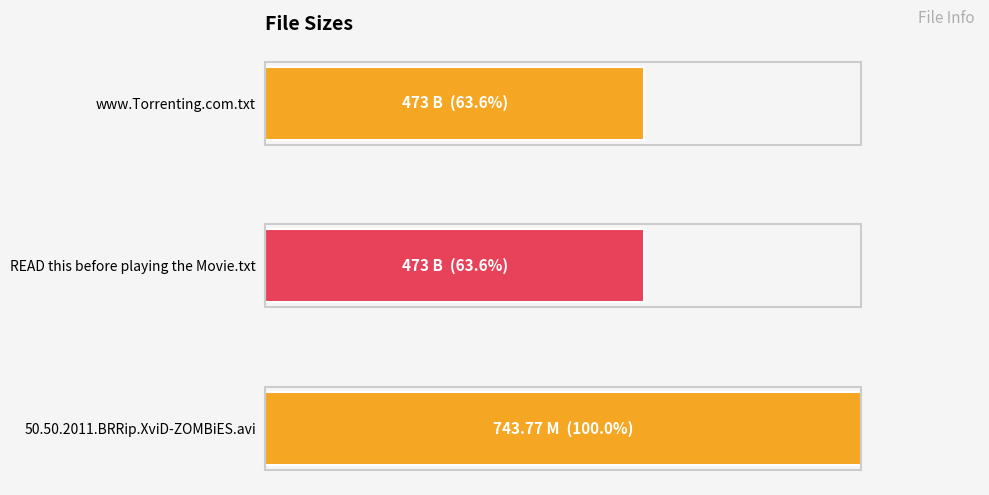

What is the maximum value shown in the chart?

100.0